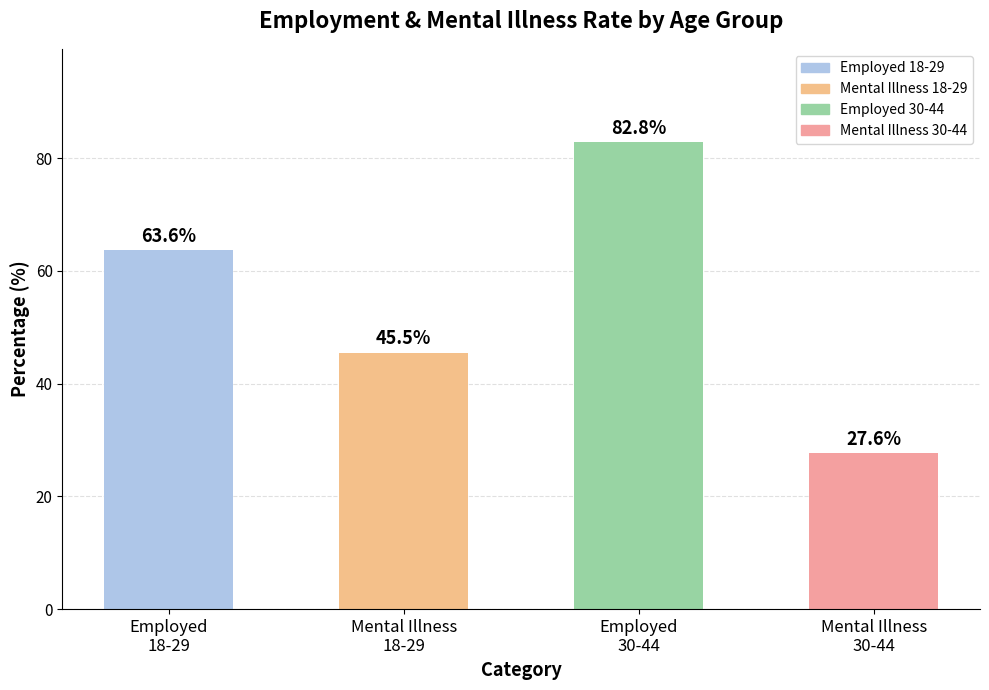

What is the value of the 3rd bar from the left?

82.8